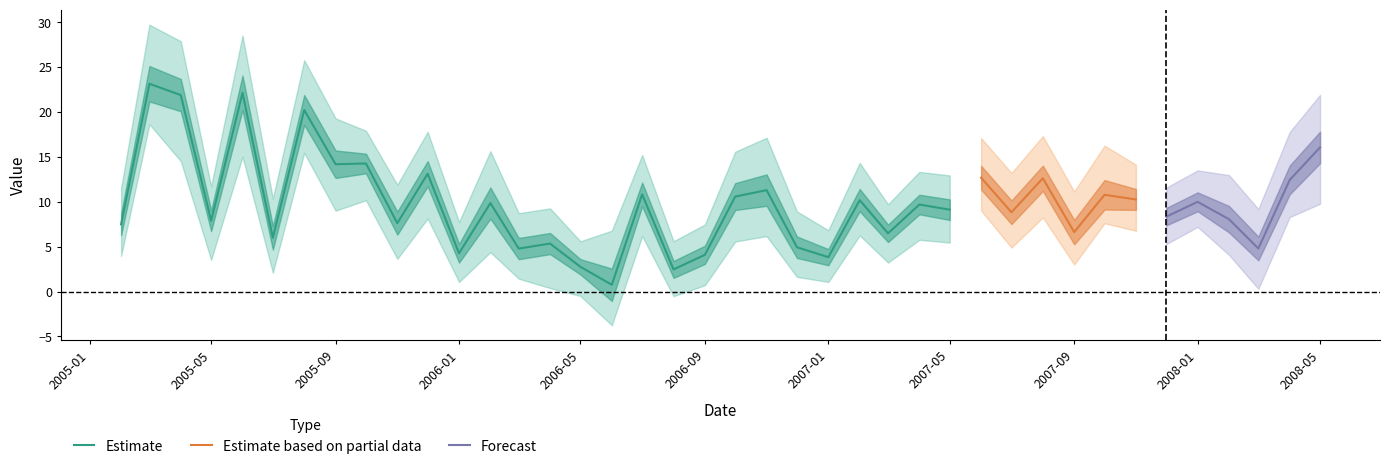

What is the lowest value of the Estimate series?

0.8